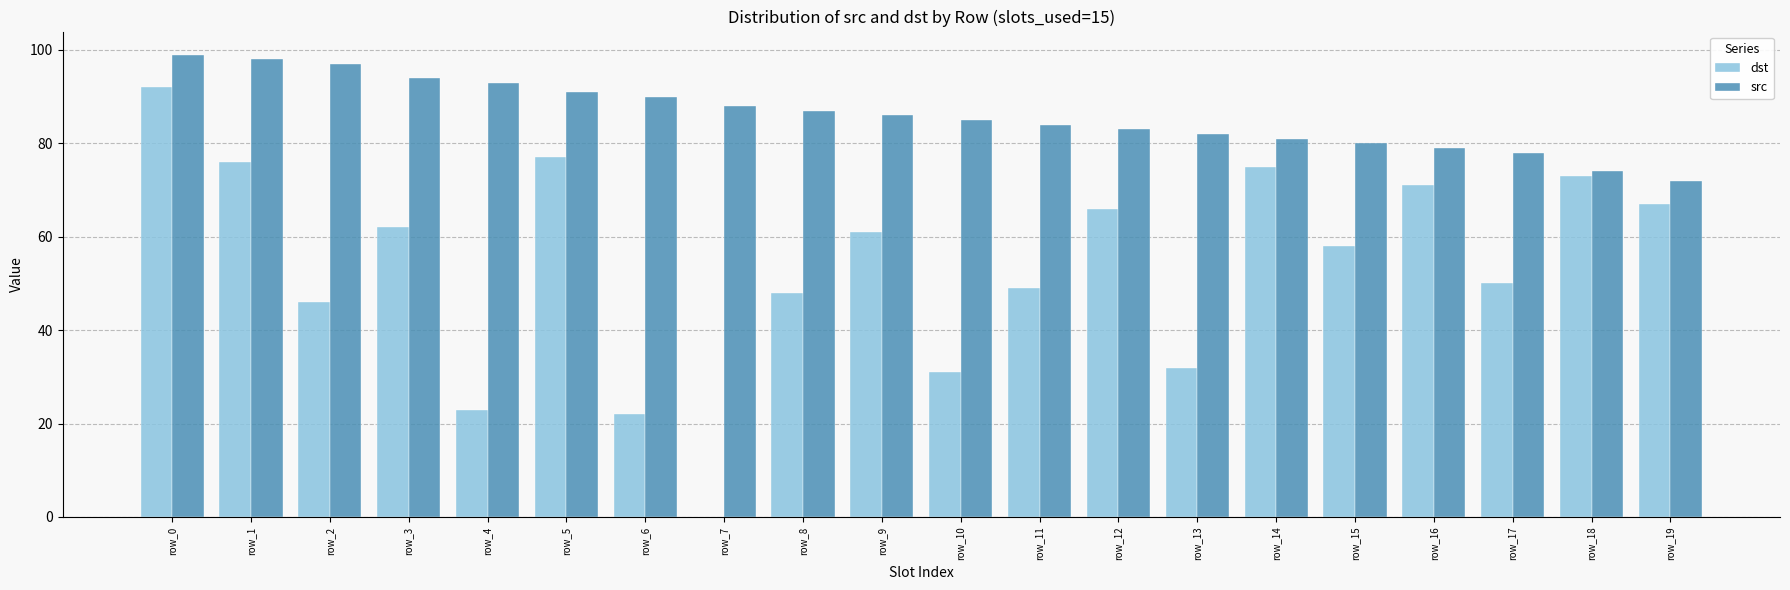

What is the highest value of the dst series?

92